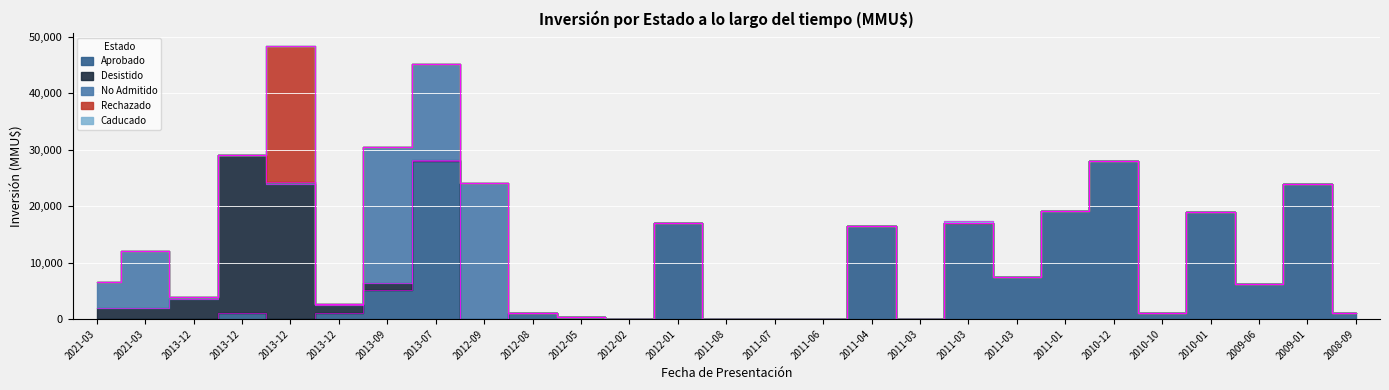

Reading right to left, list all the values displayed in this chart.

Aprobado: 2008-09=1000	2009-01=24000	2009-06=6200	2010-01=19000	2010-10=1000	2010-12=28000	2011-01=19200	2011-03=7396	2011-03=17000	2011-03=50	2011-04=16500	2011-06=28	2011-07=37	2011-08=28	2012-01=17000	2012-02=1	2012-05=330	2012-08=1000	2012-09=50	2013-07=28000	2013-09=5200	2013-12=1000	2013-12=1	2013-12=1000	2013-12=0	2021-03=0	2021-03=0
Desistido: 2008-09=0	2009-01=0	2009-06=0	2010-01=0	2010-10=0	2010-12=0	2011-01=0	2011-03=0	2011-03=0	2011-03=0	2011-04=0	2011-06=0	2011-07=0	2011-08=0	2012-01=0	2012-02=0	2012-05=0	2012-08=0	2012-09=0	2013-07=120	2013-09=1200	2013-12=1500	2013-12=24000	2013-12=28000	2013-12=3600	2021-03=2000	2021-03=2000
No Admitido: 2008-09=0	2009-01=0	2009-06=0	2010-01=0	2010-10=0	2010-12=0	2011-01=0	2011-03=0	2011-03=0	2011-03=0	2011-04=0	2011-06=0	2011-07=0	2011-08=0	2012-01=0	2012-02=0	2012-05=0	2012-08=22	2012-09=24000	2013-07=17000	2013-09=24000	2013-12=100	2013-12=300	2013-12=10	2013-12=234	2021-03=10000	2021-03=4600
Rechazado: 2008-09=0	2009-01=0	2009-06=0	2010-01=0	2010-10=0	2010-12=0	2011-01=0	2011-03=0	2011-03=0	2011-03=0	2011-04=0	2011-06=0	2011-07=0	2011-08=0	2012-01=0	2012-02=0	2012-05=0	2012-08=0	2012-09=0	2013-07=0	2013-09=0	2013-12=0	2013-12=24000	2013-12=0	2013-12=0	2021-03=0	2021-03=0
Caducado: 2008-09=0	2009-01=0	2009-06=0	2010-01=0	2010-10=0	2010-12=0	2011-01=0	2011-03=0	2011-03=313	2011-03=0	2011-04=0	2011-06=0	2011-07=0	2011-08=0	2012-01=0	2012-02=0	2012-05=0	2012-08=0	2012-09=0	2013-07=0	2013-09=0	2013-12=0	2013-12=0	2013-12=0	2013-12=0	2021-03=0	2021-03=0